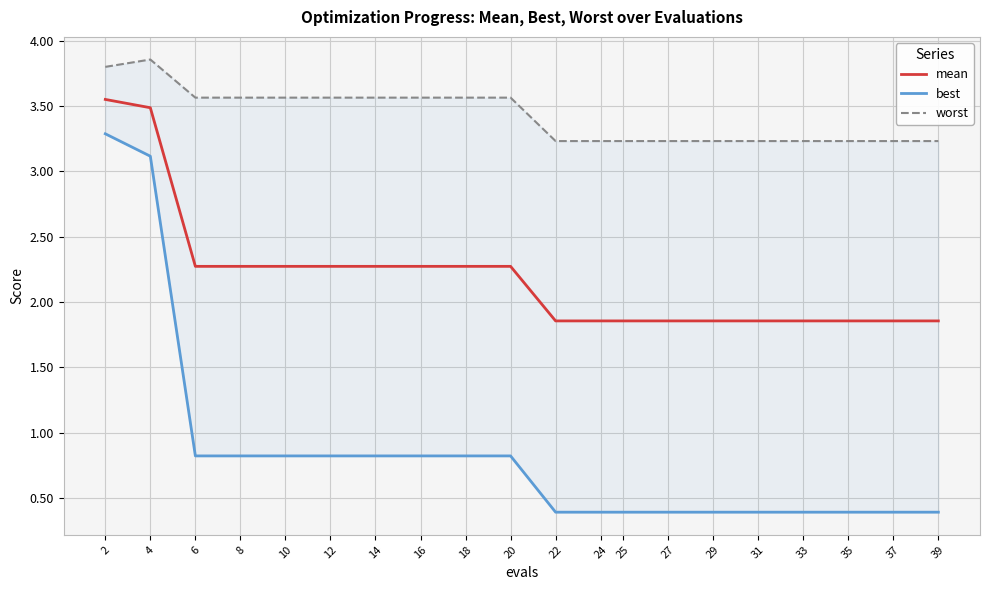

True or false: best and worst intersect in this chart.

False